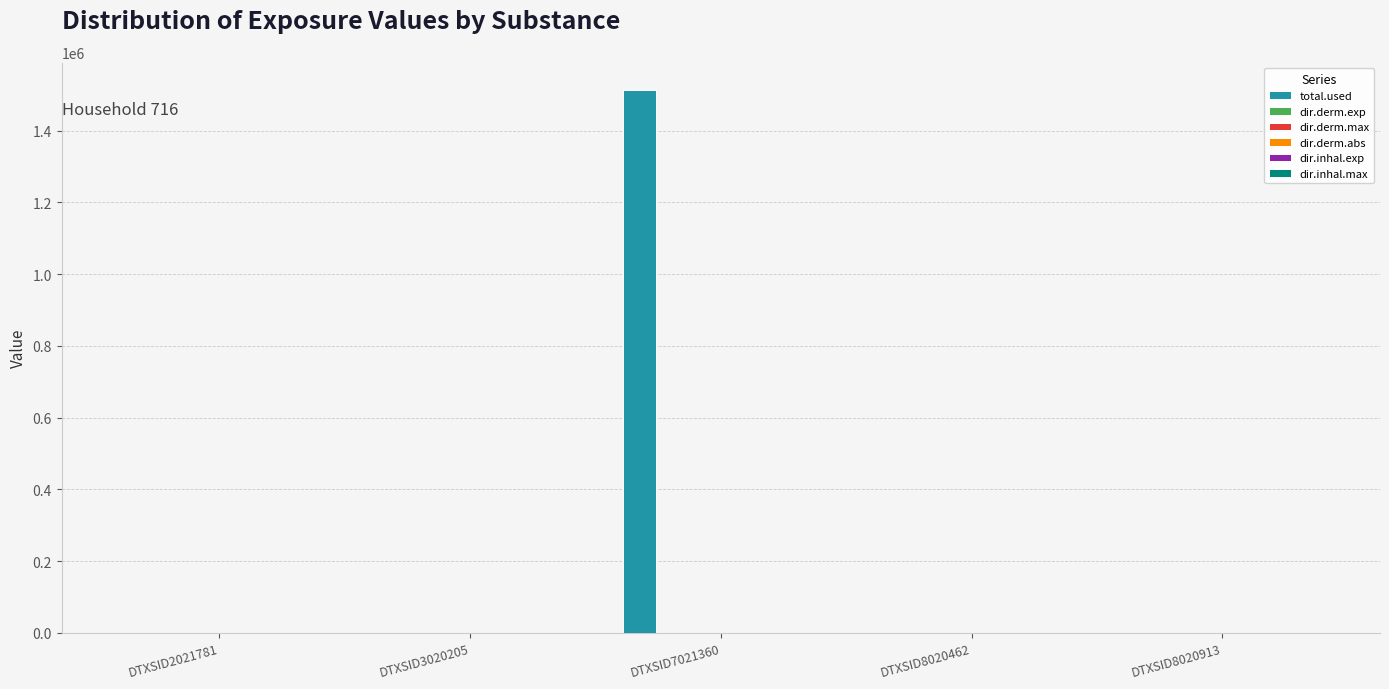

The total.used series shows 0.0 at DTXSID8020462. True or false?

True